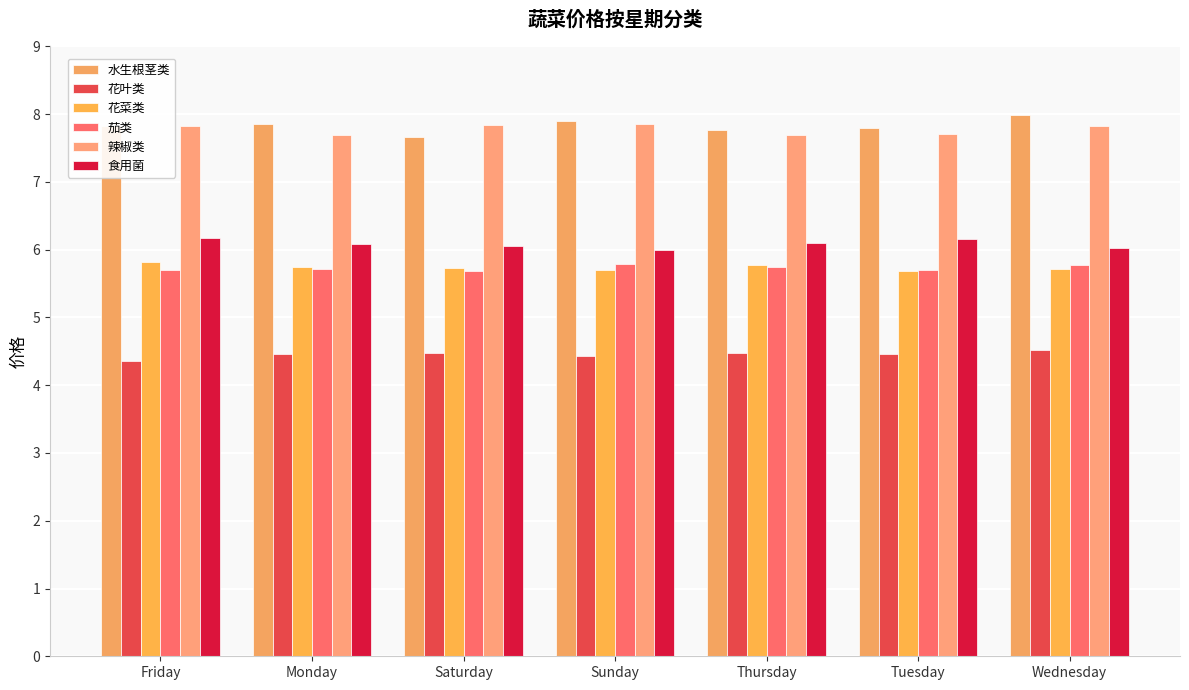

What is the label of the 7th bar from the right?

Friday